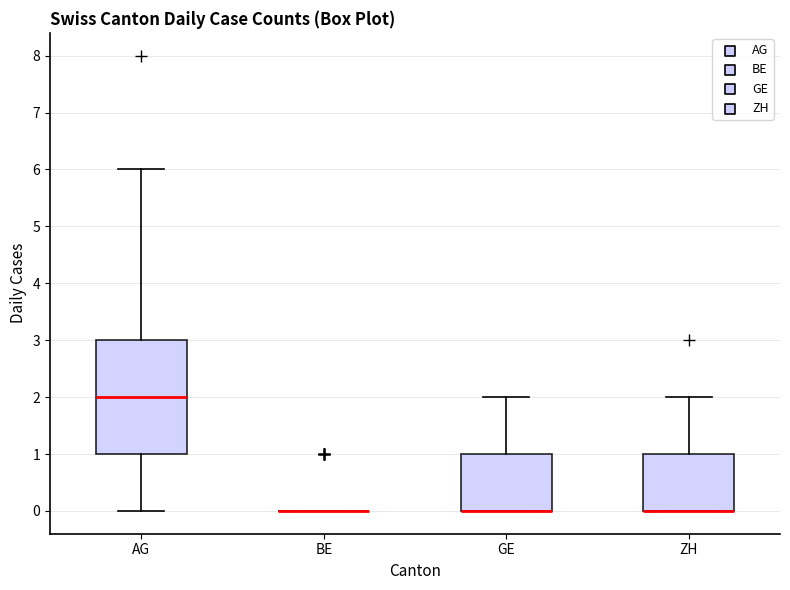

Reading left to right, read every box against the y-axis: the position of its median line, the range the box covers, and the ends of its whiskers. The values are not printed on the chart, so give them approximately, as read against the axis.

AG: median 2, box 1 to 3, whiskers 0 to 6
BE: box collapsed to a line at 0, whiskers 0 to 0
GE: median 0 (drawn on the box's lower edge), box 0 to 1, whiskers 0 to 2
ZH: median 0 (drawn on the box's lower edge), box 0 to 1, whiskers 0 to 2